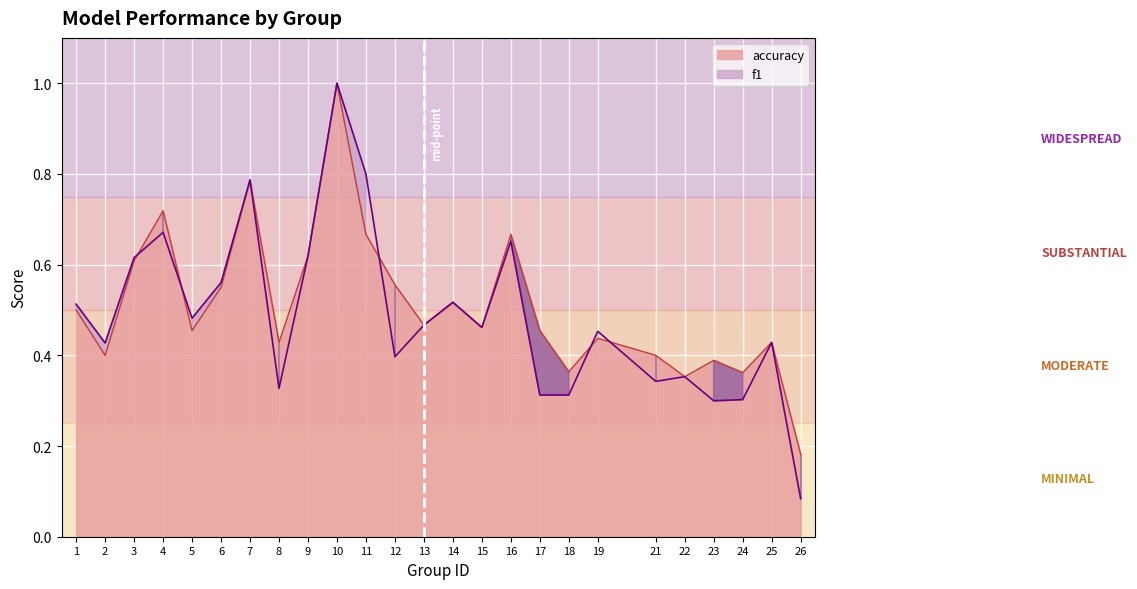

True or false: f1 has more than 2 points higher than both neighbors.

True